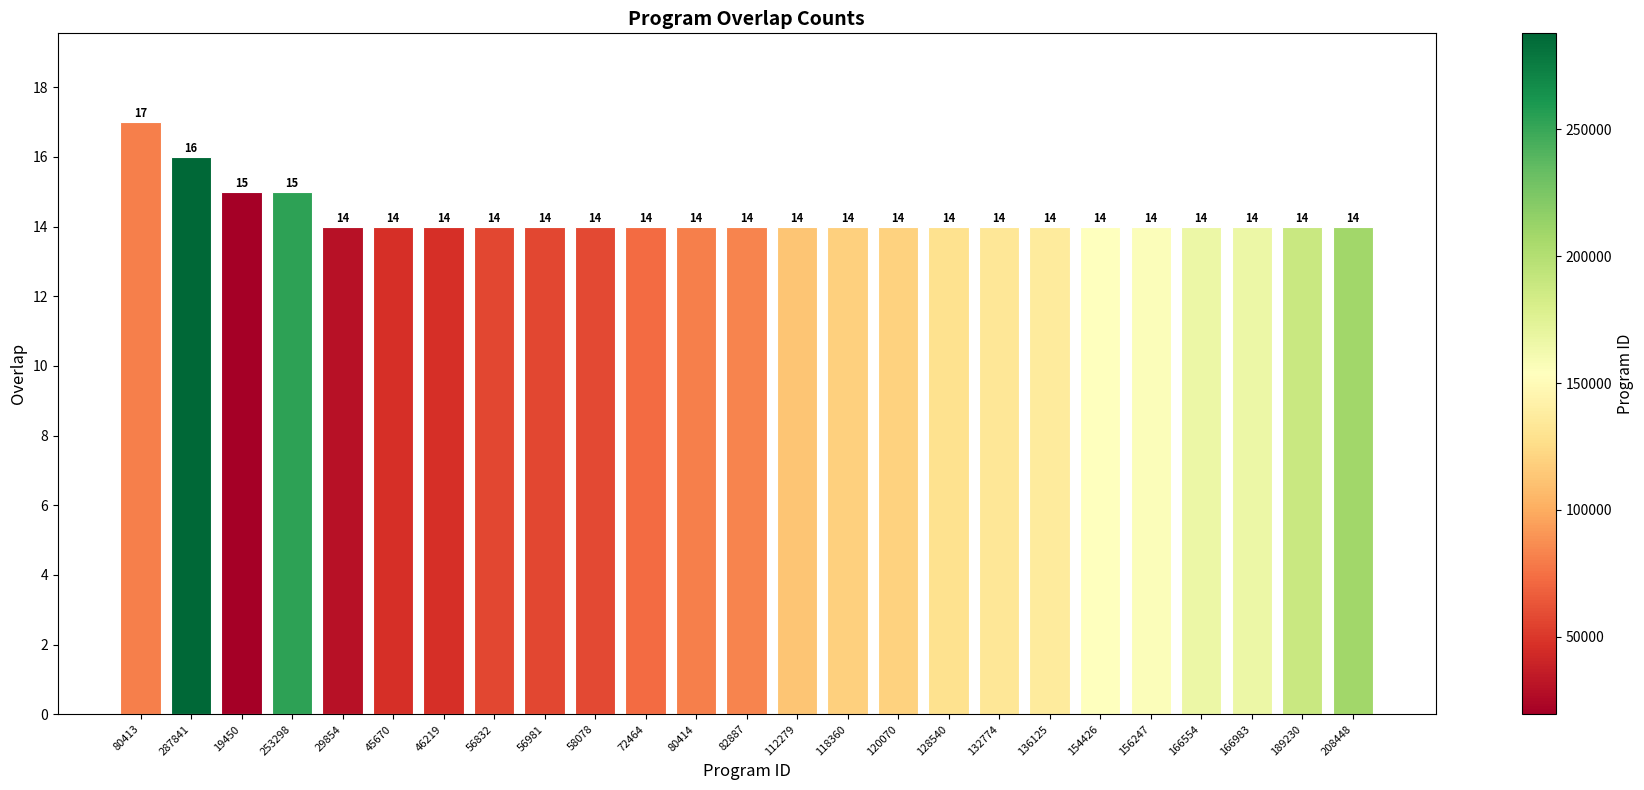

Reading left to right, transcribe all the data shown in this chart.

17	16	15	15	14	14	14	14	14	14	14	14	14	14	14	14	14	14	14	14	14	14	14	14	14